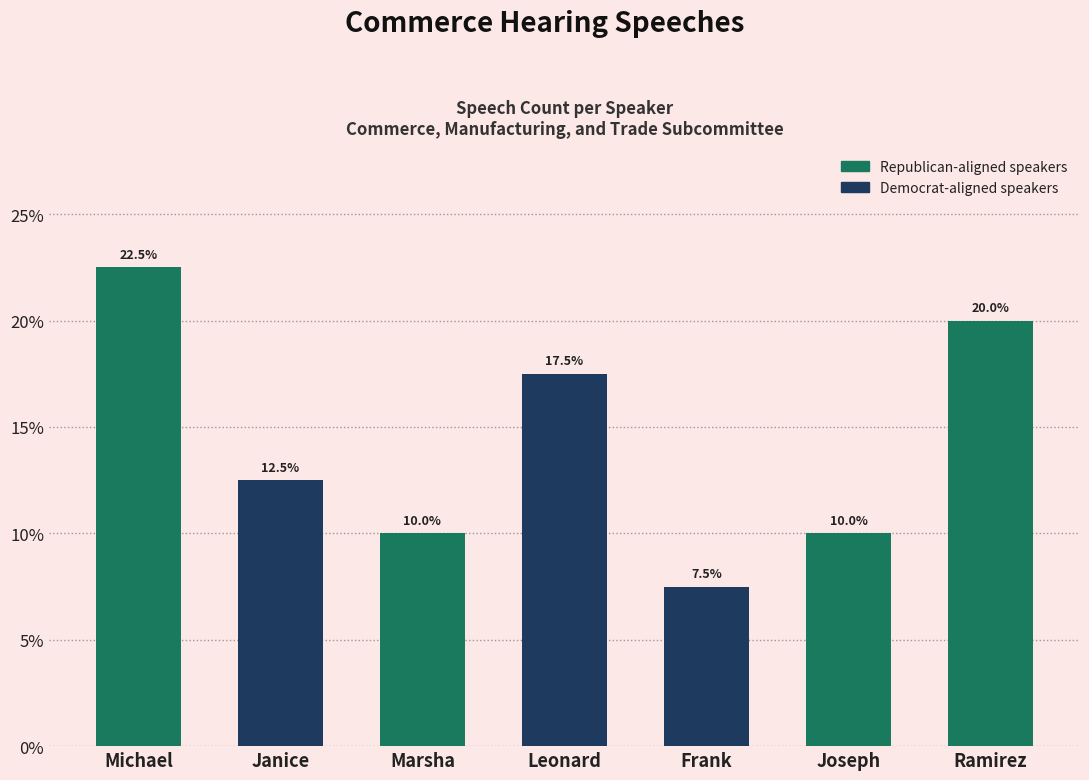

What is the difference between the maximum and minimum values?

15.0